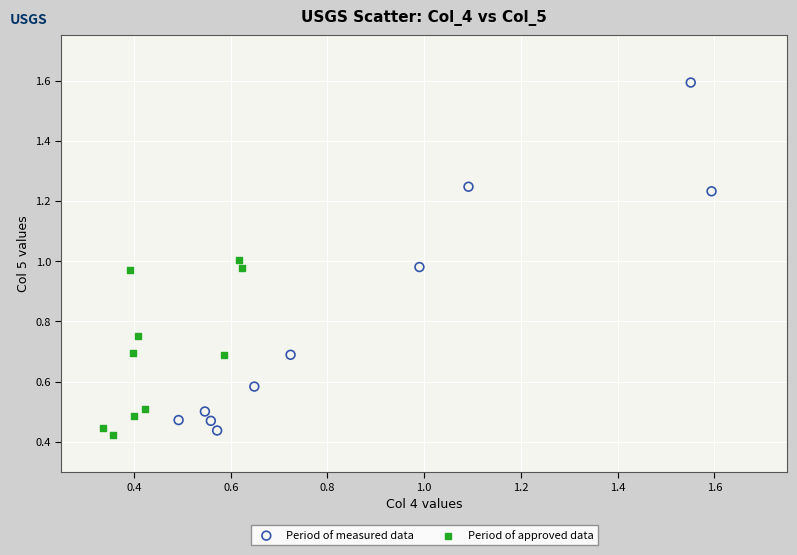

Which series has the widest spread of Y values?

Period of measured data